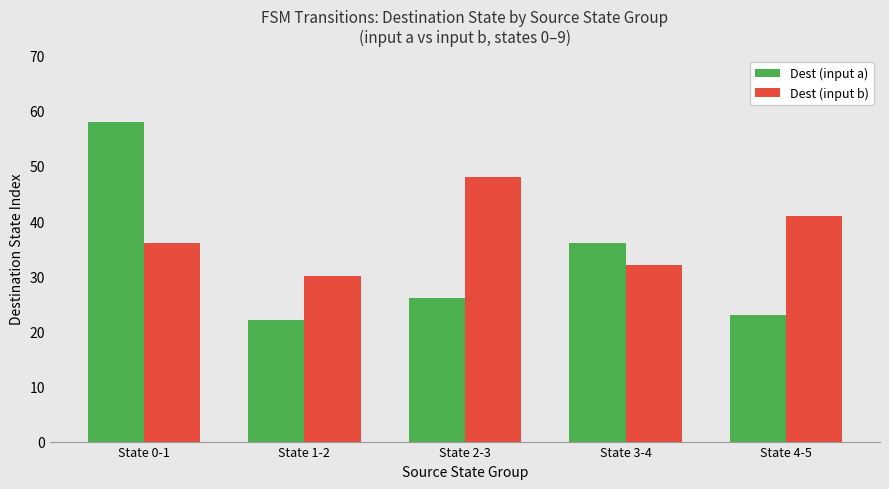

The value of Dest (input b) at State 1-2 is 30. True or false?

True